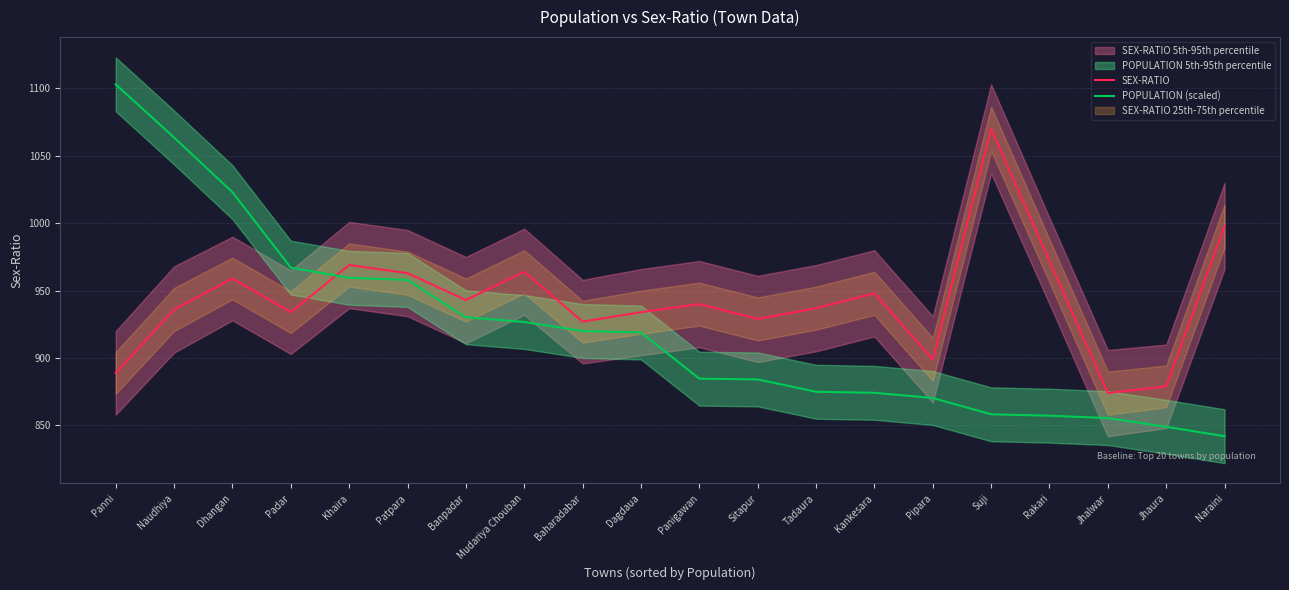

Which series has the largest total across all categories?

SEX-RATIO